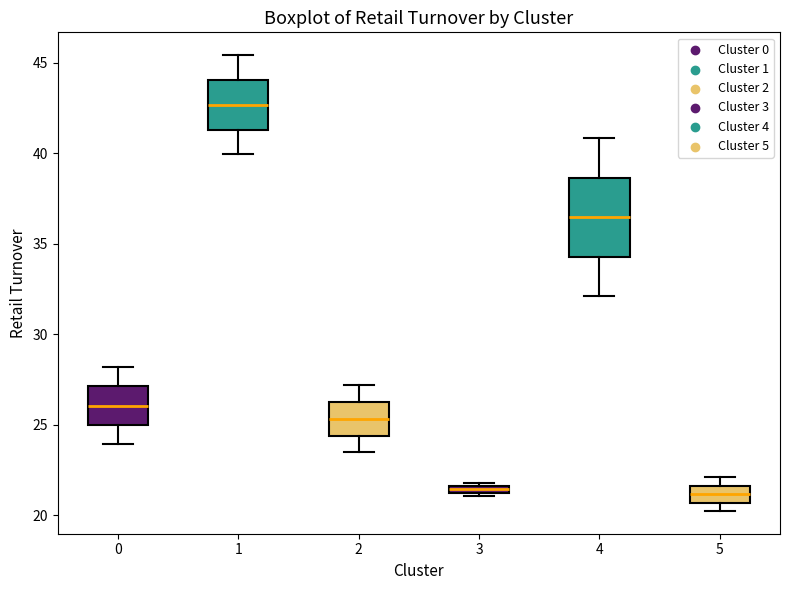

Where is the upper edge of the box at x = 3 on the y-axis? The values are not printed on the chart, so give them approximately, as read against the axis.

21.5